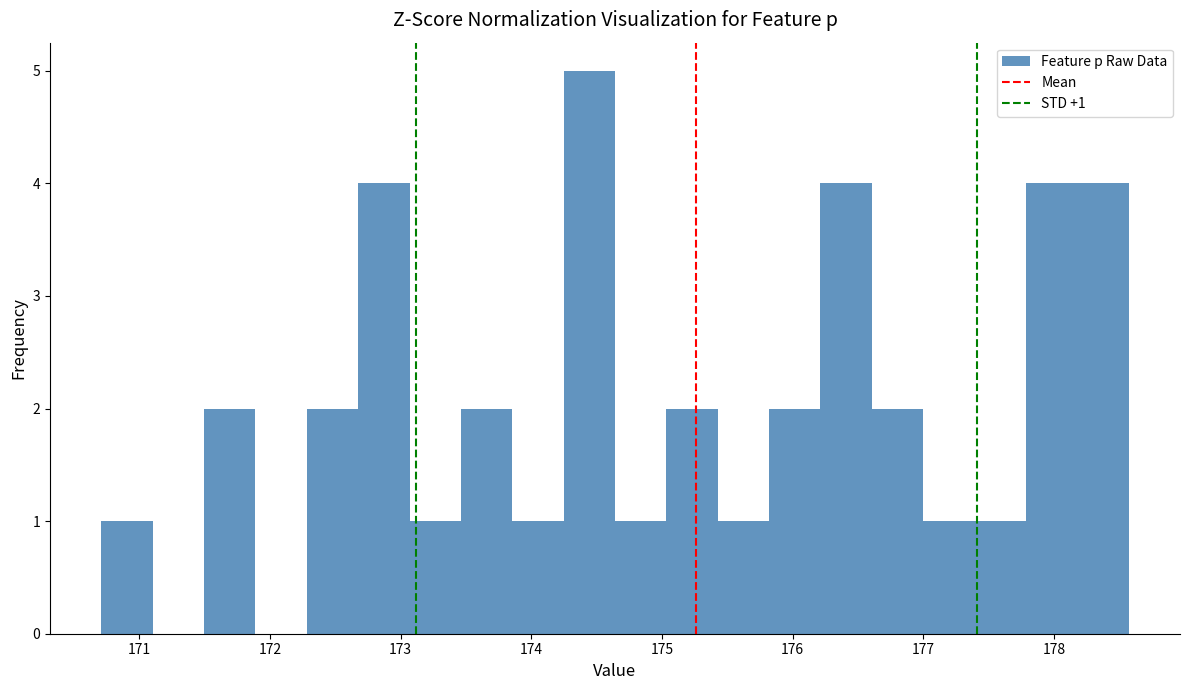

Around what value on the x-axis is the tallest bar? Give the approximate position of its centre, as read against the axis.

174.4